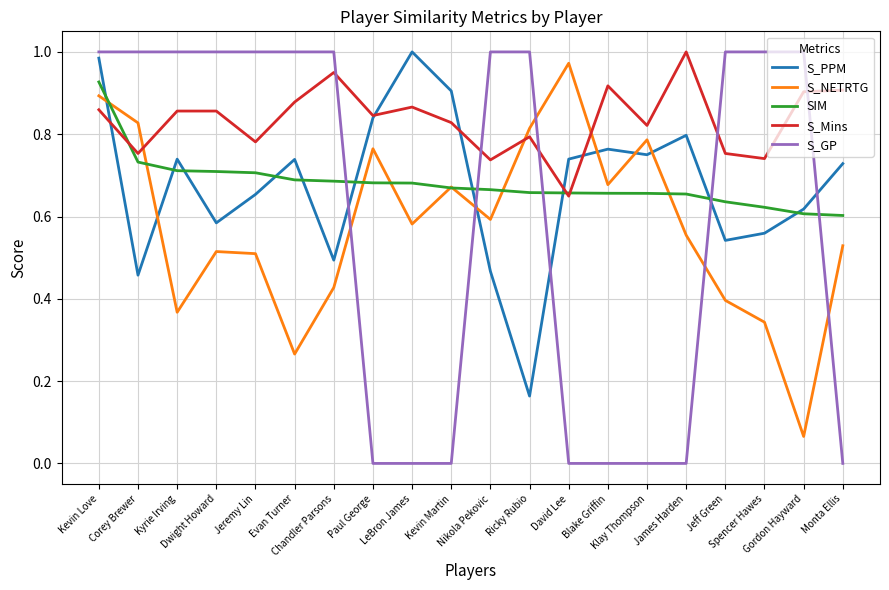

True or false: S_GP and SIM cross at least once.

True